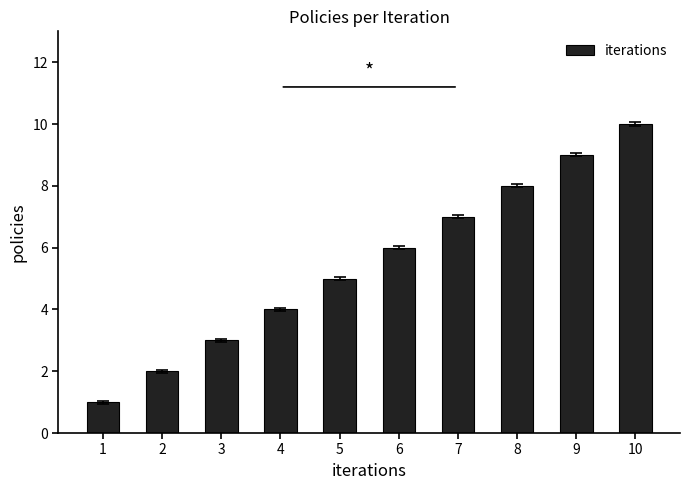

Which label corresponds to the smallest value in the chart?

1